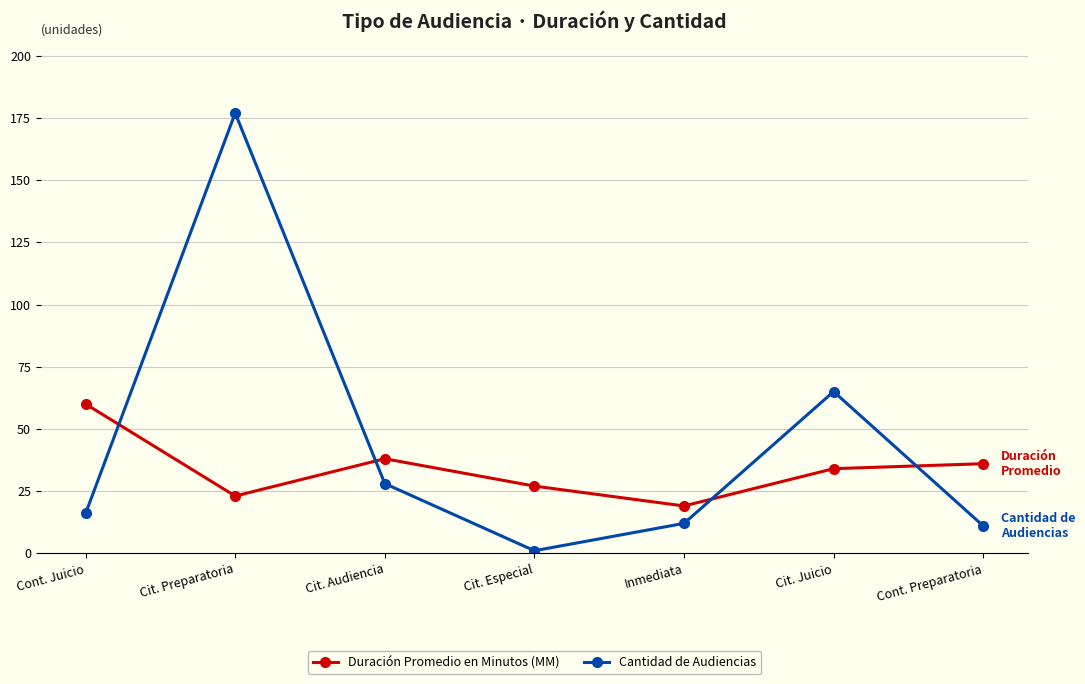

What is the difference between the maximum and second lowest values in the Cantidad de Audiencias series?

166